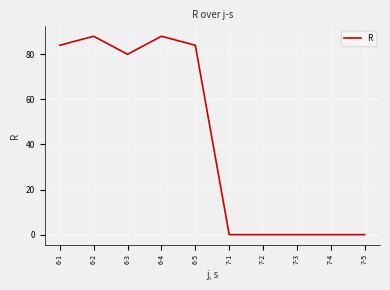

True or false: the data shows 80 at 6-3.

True